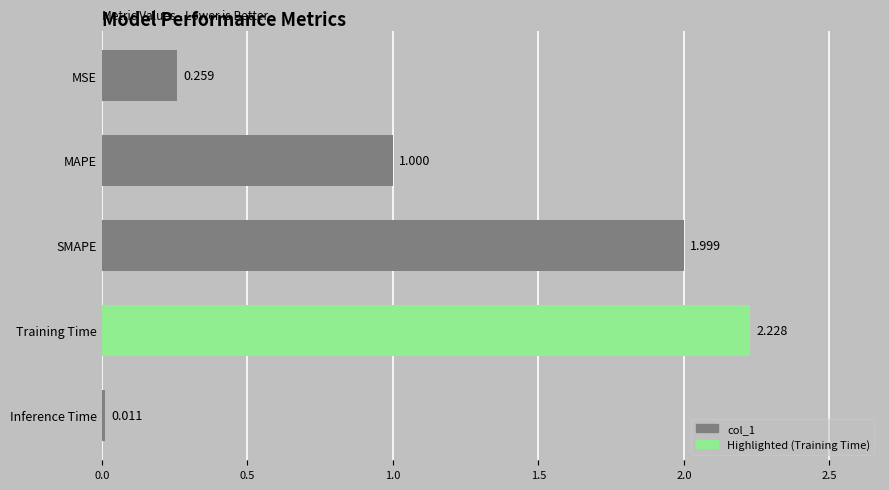

What is the label of the 2nd bar from the top?

MAPE